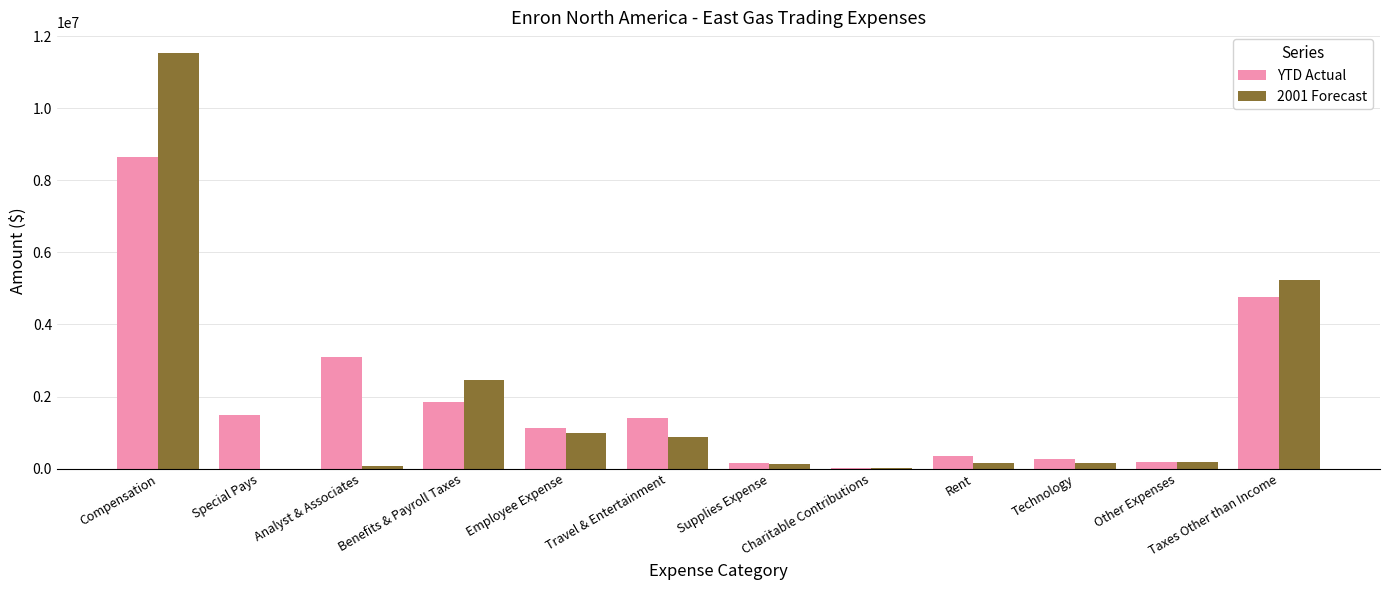

Which series has the widest spread of values?

2001 Forecast